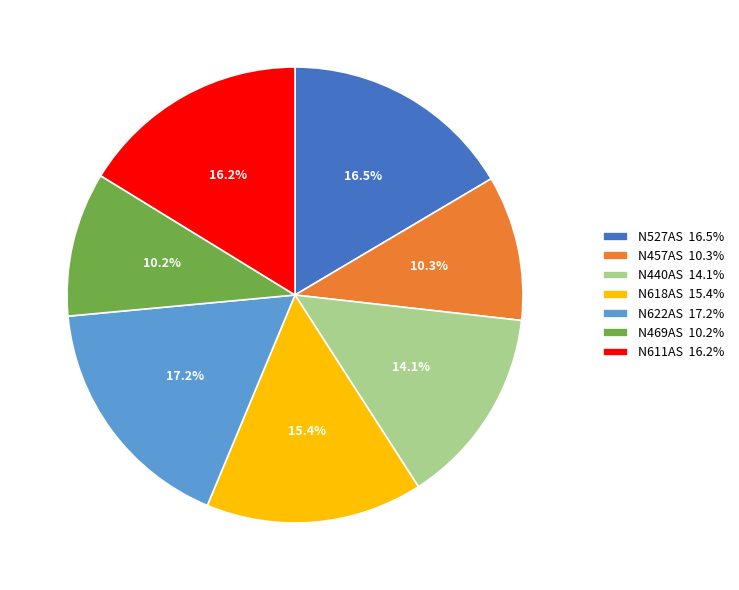

What percentage is the N457AS slice, to the nearest percent?

10%